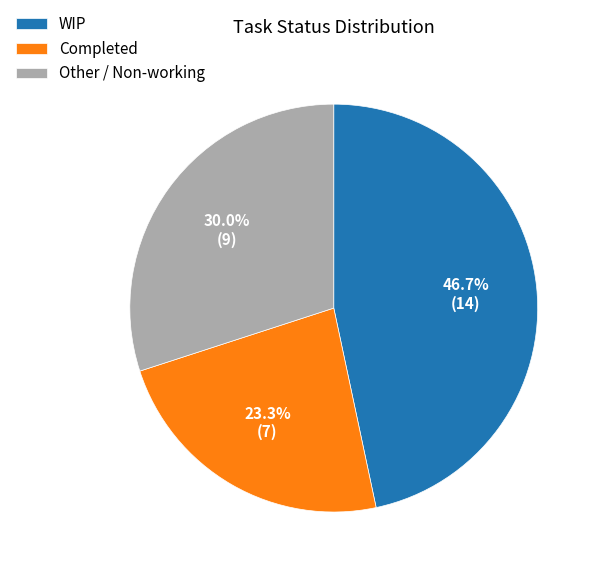

Does Completed account for over 50% of the chart?

No